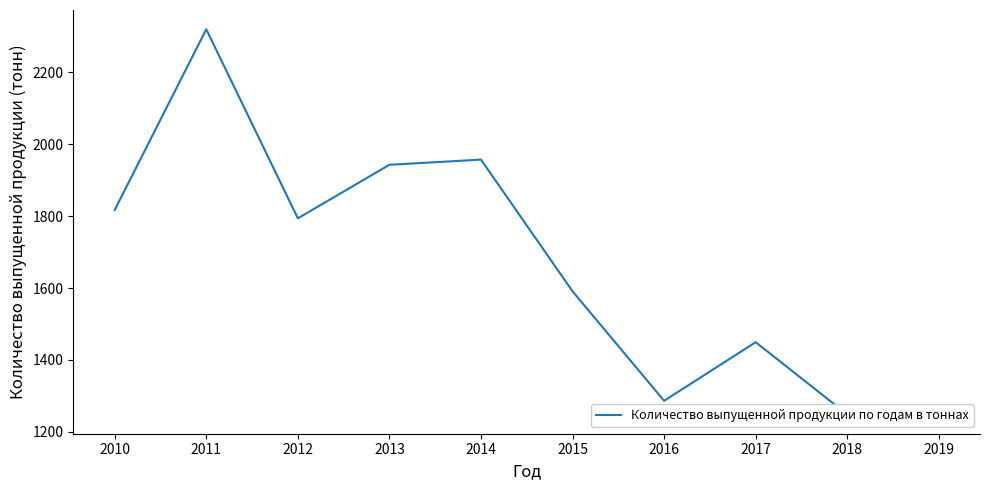

What is the value of the 9th point from the left?

1248.5